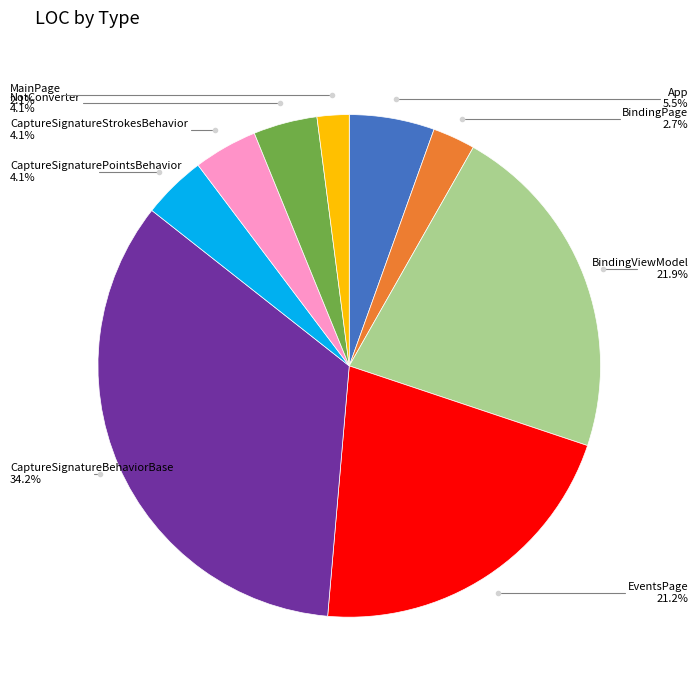

Is there a majority slice in this chart?

No